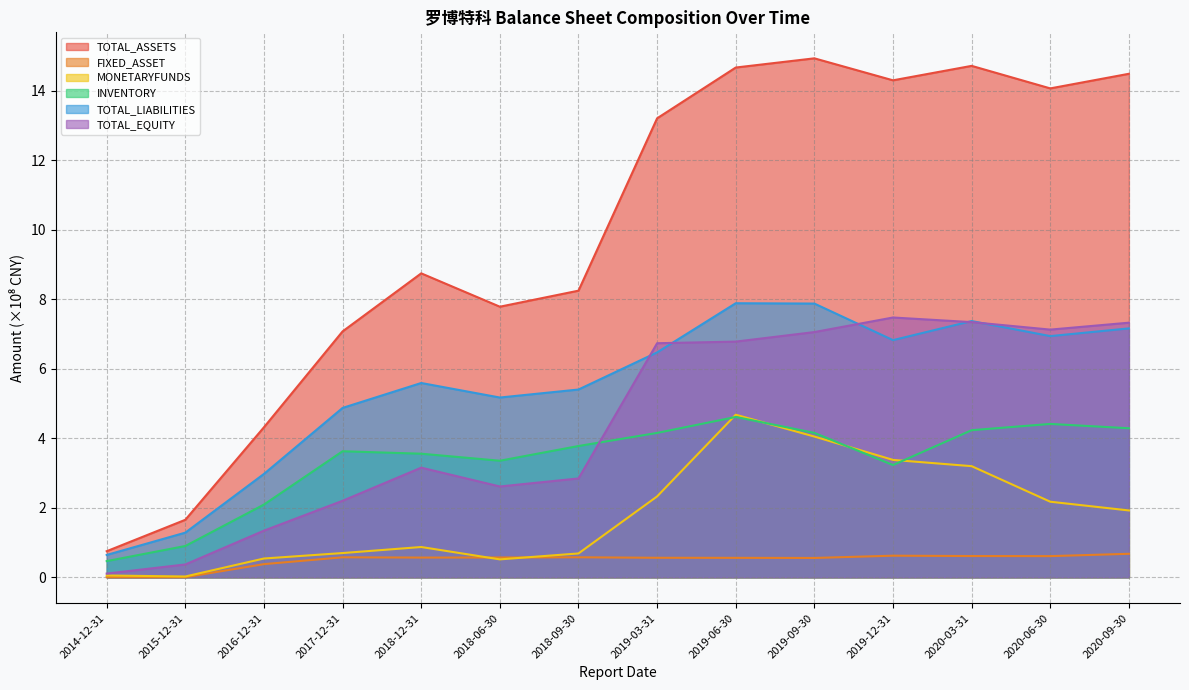

What is the difference between the highest and lowest values at 2019-06-30?

14.1